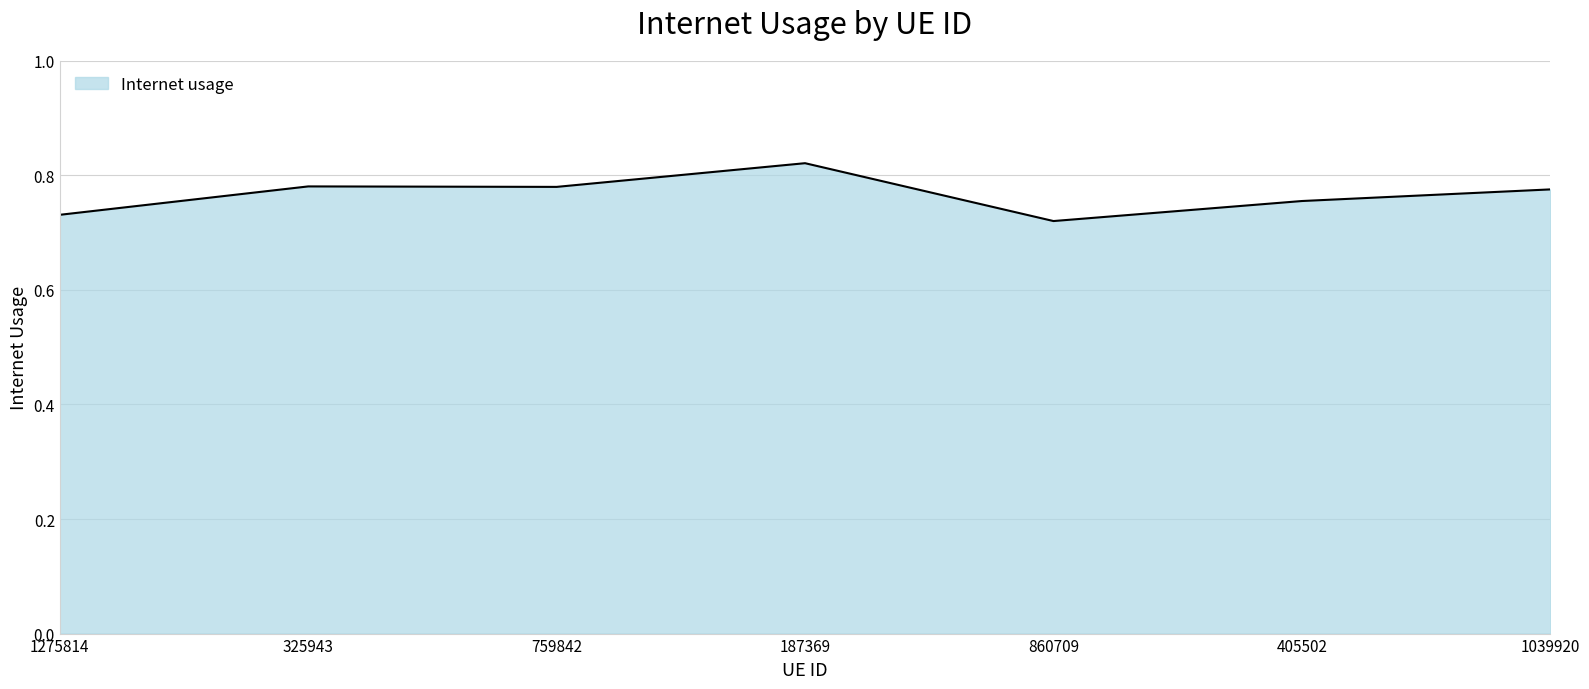

True or false: the data shows 1.0 at 1275814.

False